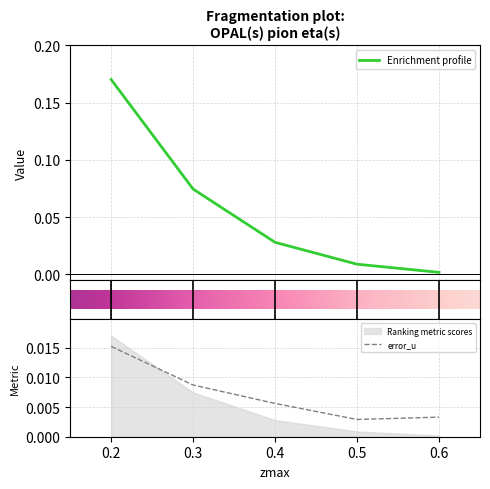

Where is error_u nearest to the value 0?

0.5